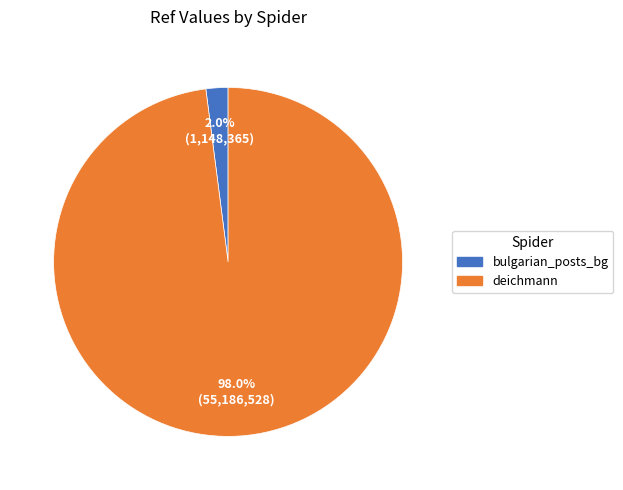

Is it true that deichmann is 98% of the pie?

True